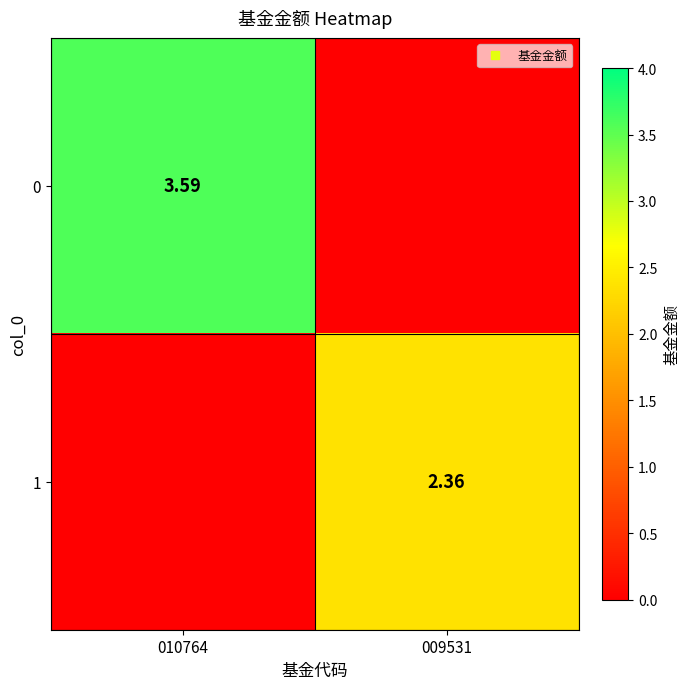

How many data points in 0 are above 3?

1